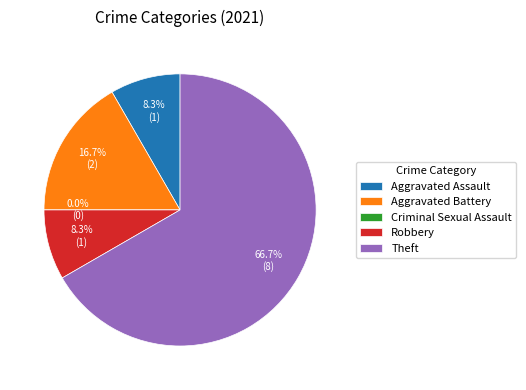

Is it true that Robbery is 8% of the pie?

True